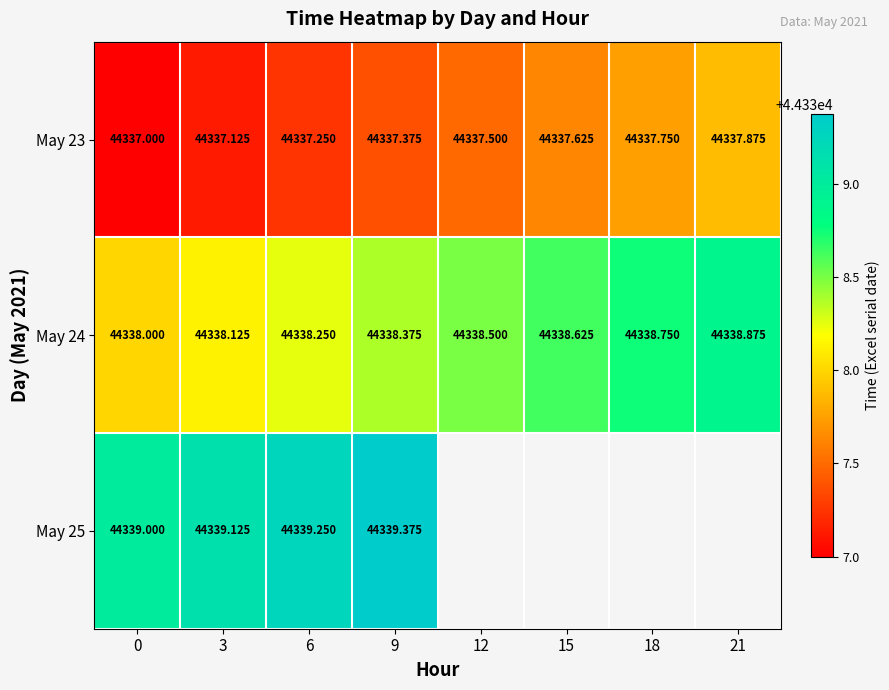

Is the value of May 24 at 0 greater than the value of May 23 at 21?

Yes